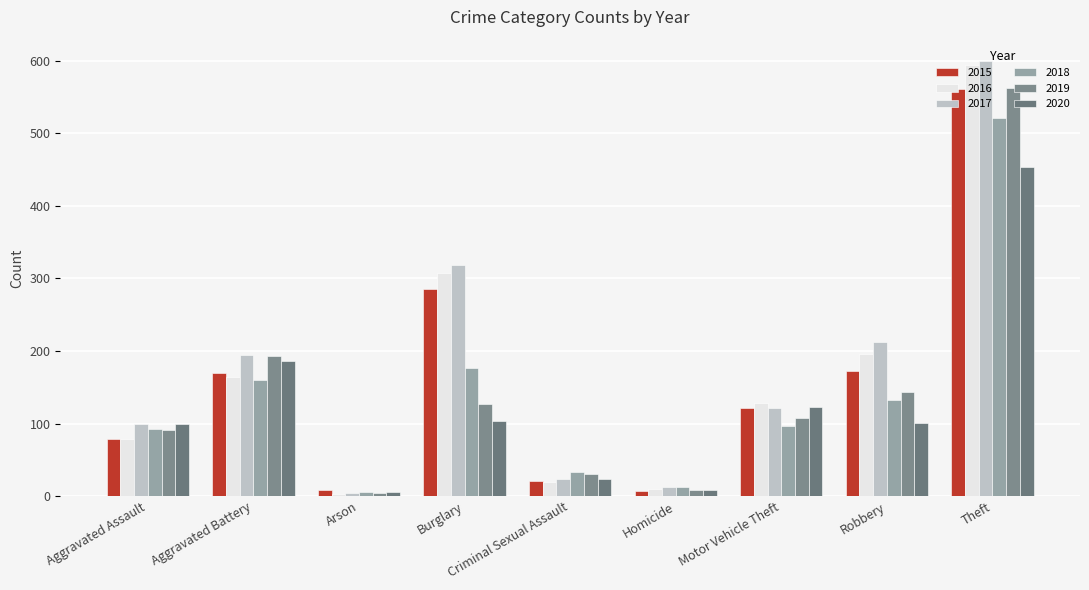

Which series changed the most between Aggravated Assault and Homicide?

2020